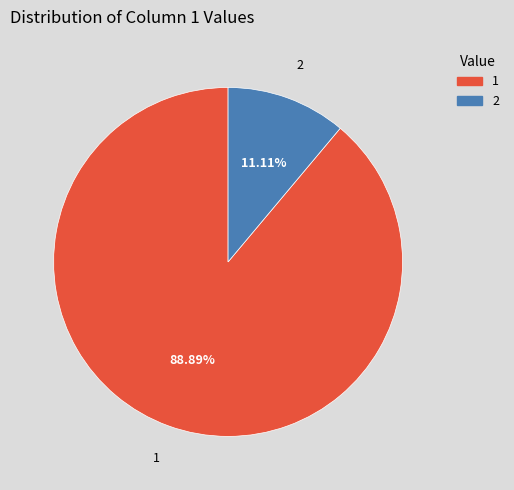

Rank the categories by value from highest to lowest.

1, 2